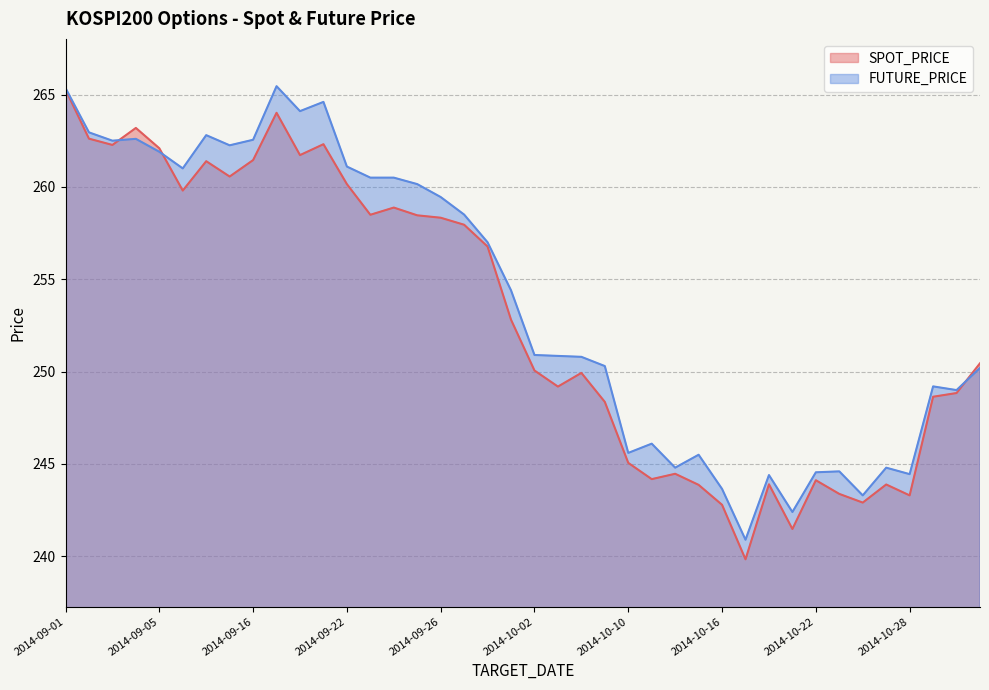

What is the minimum value shown in the chart?

239.8